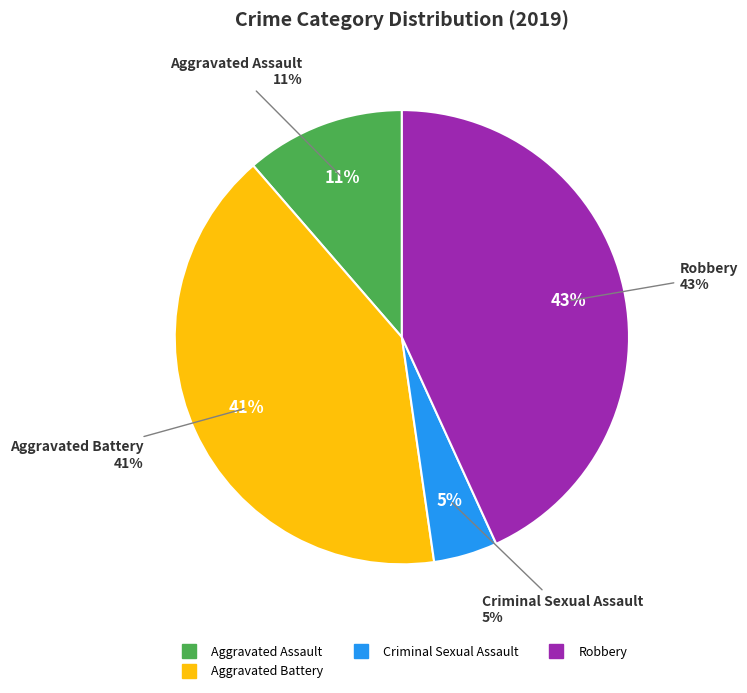

Which category has the biggest portion of the pie?

Robbery